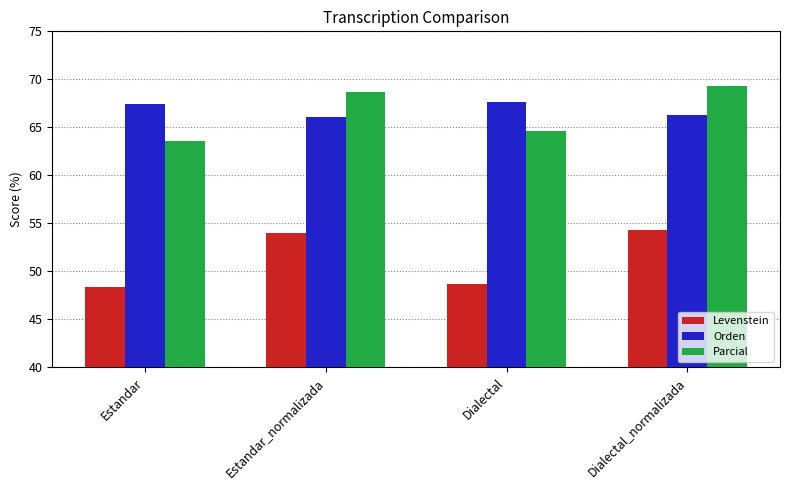

At which label does Parcial first exceed 68?

Estandar_normalizada